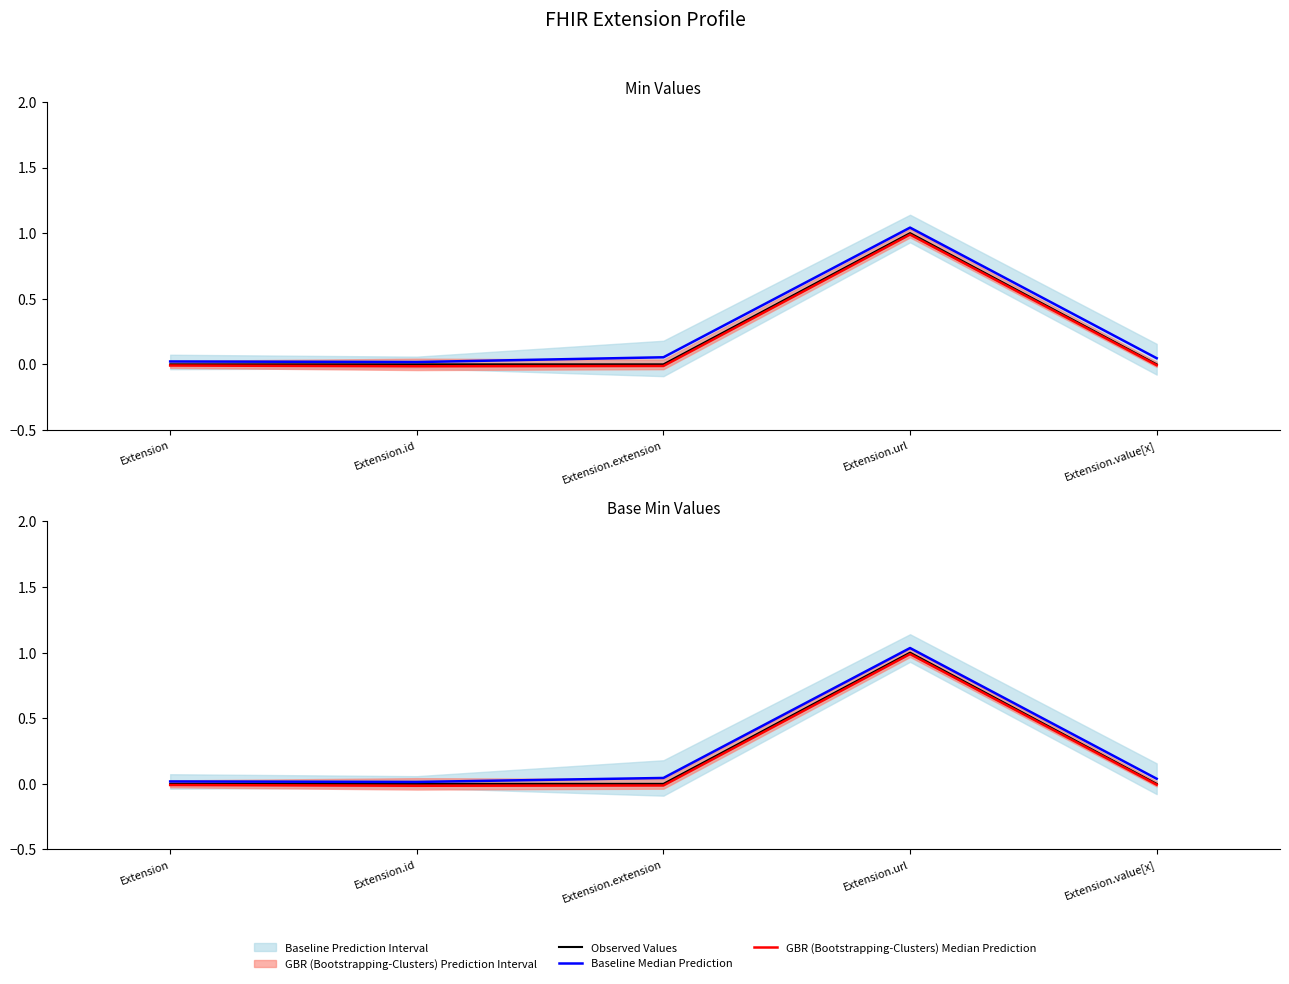

At which category does Baseline Median Prediction reach its first local peak?

Extension.url